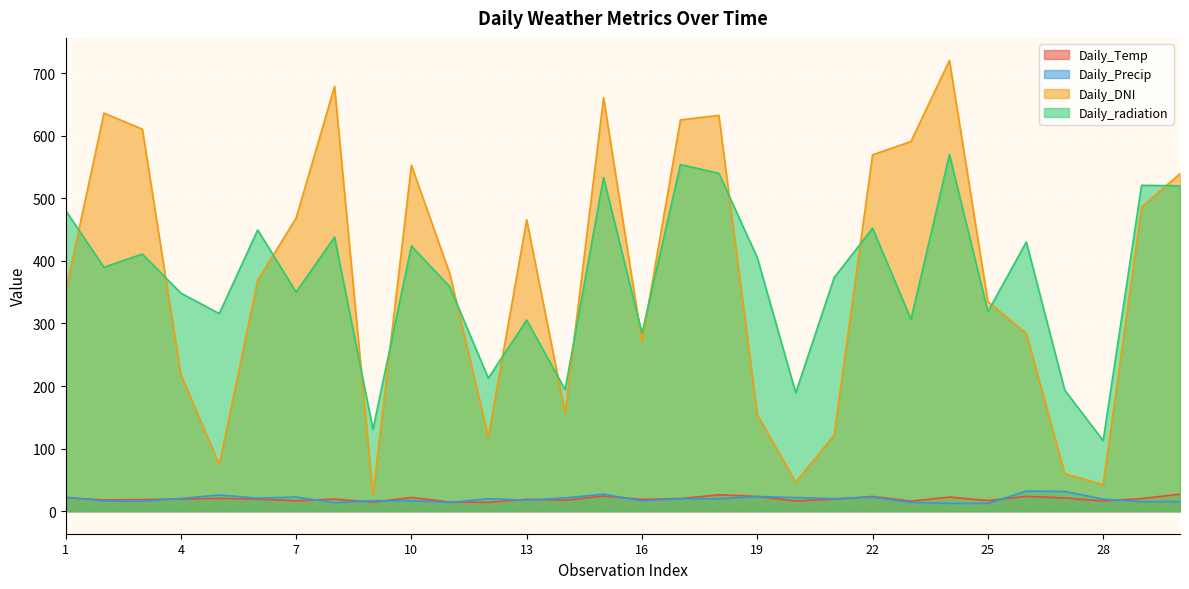

At which label does Daily_Temp reach its minimum?

12